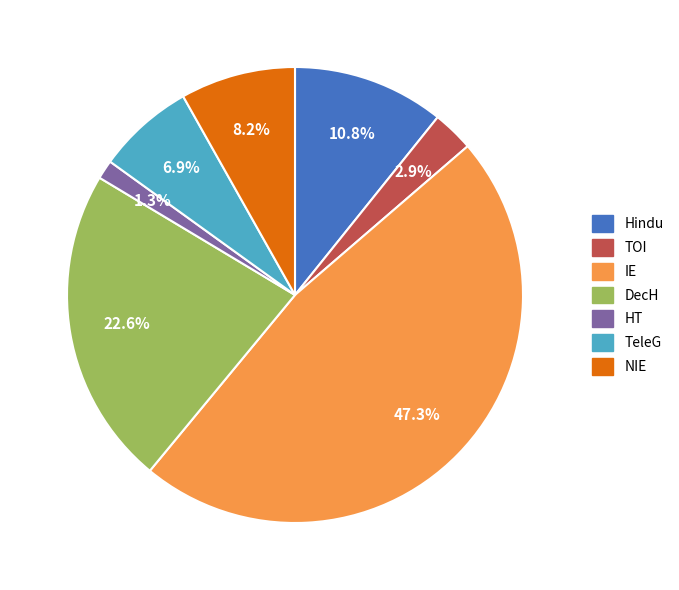

What portion of the pie excludes TOI?

97.1%